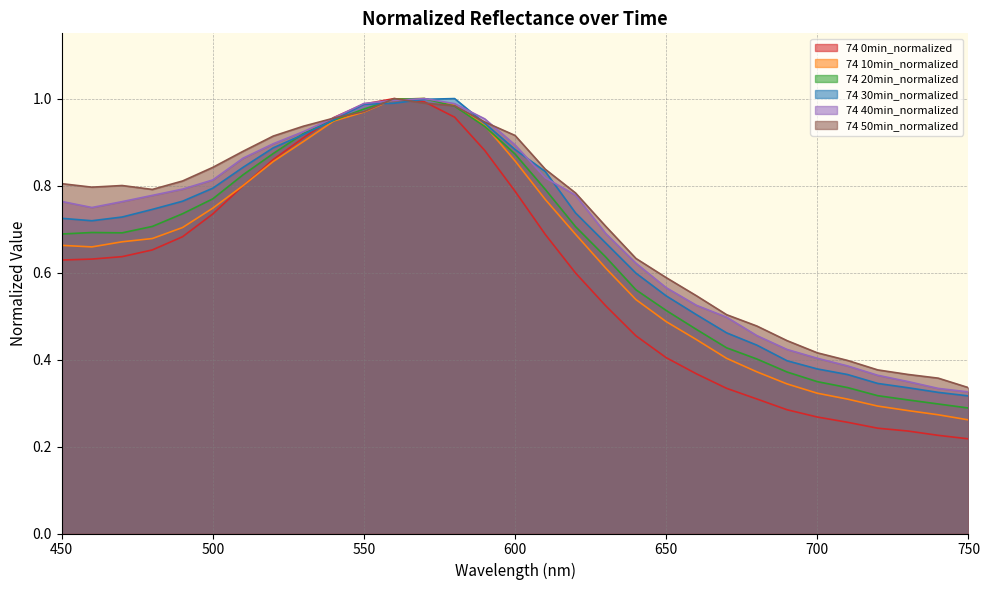

Reading left to right, transcribe all the data shown in this chart.

74 0min_normalized: 450=0.6	460=0.6	470=0.6	480=0.7	490=0.7	500=0.7	510=0.8	520=0.9	530=0.9	540=1.0	550=1.0	560=1.0	570=1.0	580=1.0	590=0.9	600=0.8	610=0.7	620=0.6	630=0.5	640=0.5	650=0.4	660=0.4	670=0.3	680=0.3	690=0.3	700=0.3	710=0.3	720=0.2	730=0.2	740=0.2	750=0.2
74 10min_normalized: 450=0.7	460=0.7	470=0.7	480=0.7	490=0.7	500=0.7	510=0.8	520=0.9	530=0.9	540=0.9	550=1.0	560=1.0	570=1.0	580=1.0	590=0.9	600=0.9	610=0.8	620=0.7	630=0.6	640=0.5	650=0.5	660=0.4	670=0.4	680=0.4	690=0.3	700=0.3	710=0.3	720=0.3	730=0.3	740=0.3	750=0.3
74 20min_normalized: 450=0.7	460=0.7	470=0.7	480=0.7	490=0.7	500=0.8	510=0.8	520=0.9	530=0.9	540=1.0	550=1.0	560=1.0	570=1.0	580=1.0	590=0.9	600=0.9	610=0.8	620=0.7	630=0.6	640=0.6	650=0.5	660=0.5	670=0.4	680=0.4	690=0.4	700=0.3	710=0.3	720=0.3	730=0.3	740=0.3	750=0.3
74 30min_normalized: 450=0.7	460=0.7	470=0.7	480=0.7	490=0.8	500=0.8	510=0.8	520=0.9	530=0.9	540=1.0	550=1.0	560=1.0	570=1.0	580=1.0	590=0.9	600=0.9	610=0.8	620=0.7	630=0.7	640=0.6	650=0.5	660=0.5	670=0.5	680=0.4	690=0.4	700=0.4	710=0.4	720=0.3	730=0.3	740=0.3	750=0.3
74 40min_normalized: 450=0.8	460=0.7	470=0.8	480=0.8	490=0.8	500=0.8	510=0.9	520=0.9	530=0.9	540=1.0	550=1.0	560=1.0	570=1.0	580=1.0	590=1.0	600=0.9	610=0.8	620=0.8	630=0.7	640=0.6	650=0.6	660=0.5	670=0.5	680=0.5	690=0.4	700=0.4	710=0.4	720=0.4	730=0.3	740=0.3	750=0.3
74 50min_normalized: 450=0.8	460=0.8	470=0.8	480=0.8	490=0.8	500=0.8	510=0.9	520=0.9	530=0.9	540=1.0	550=1.0	560=1.0	570=1.0	580=1.0	590=0.9	600=0.9	610=0.8	620=0.8	630=0.7	640=0.6	650=0.6	660=0.5	670=0.5	680=0.5	690=0.4	700=0.4	710=0.4	720=0.4	730=0.4	740=0.4	750=0.3